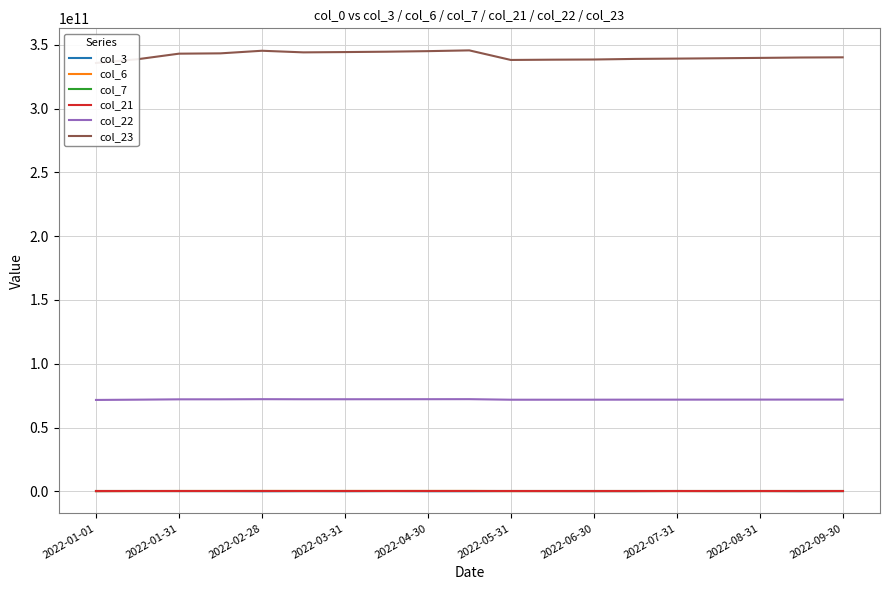

What is the difference between the second highest and minimum values in the col_22 series?

597975272